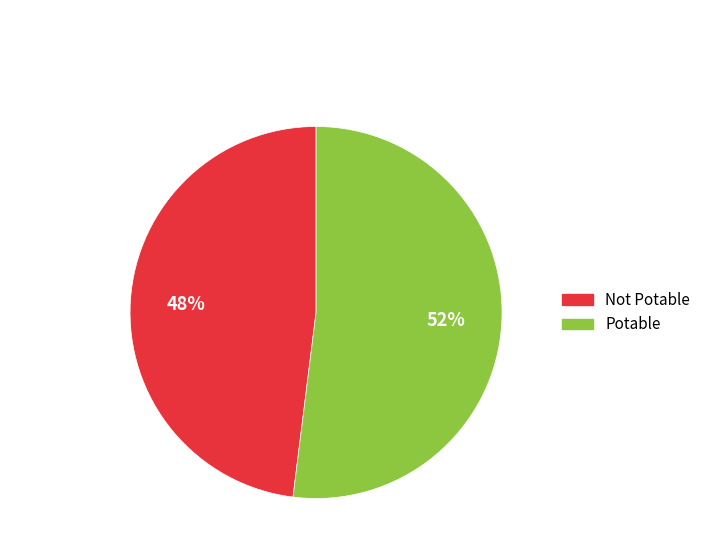

Which category accounts for the majority?

Potable